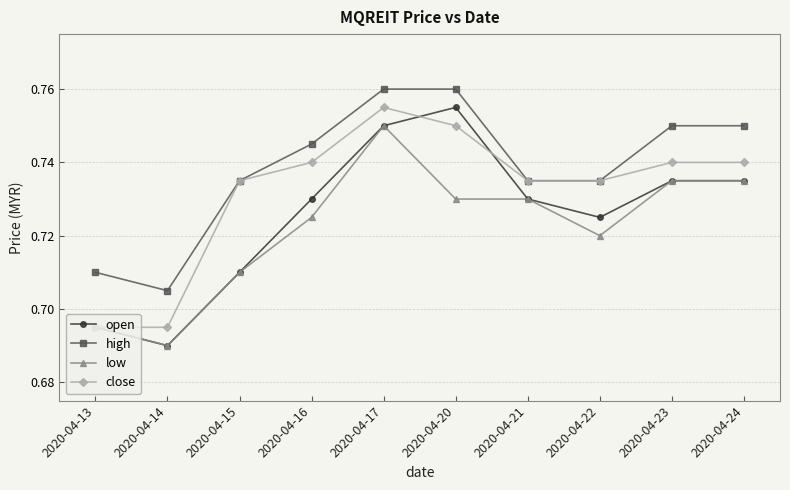

The value of low at 2020-04-24 is 0.4. True or false?

False